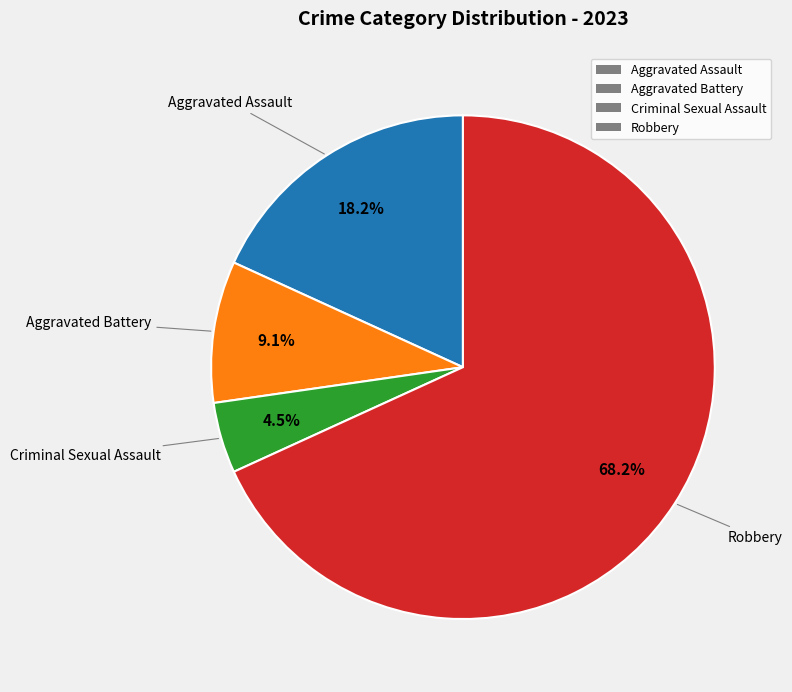

To the nearest percent, what is the combined percentage of Criminal Sexual Assault and Aggravated Battery?

14%